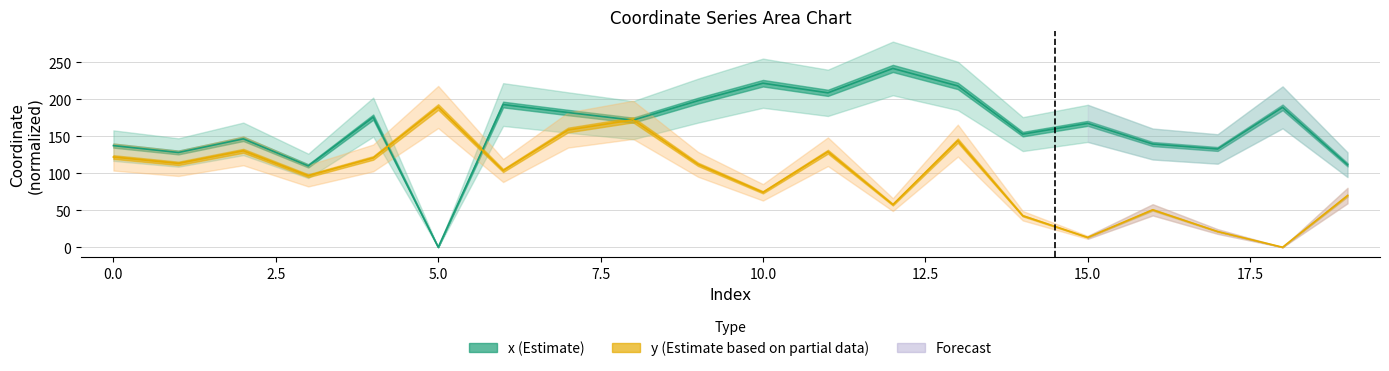

Reading right to left, list all the values displayed in this chart.

x: 19=111.4	18=188.9	17=132.7	16=139.4	15=167.3	14=152.8	13=217.9	12=241.5	11=208.5	10=221.5	9=197.9	8=171.6	7=181.9	6=192.7	5=0.0	4=175.7	3=109.8	2=146.4	1=127.9	0=137.2
y: 19=69.7	18=0.0	17=21.2	16=50.5	15=13.3	14=42.5	13=144.0	12=57.5	11=129.0	10=74.2	9=112.0	8=172.1	7=158.3	6=103.6	5=189.4	4=120.6	3=96.6	2=130.2	1=113.2	0=121.8